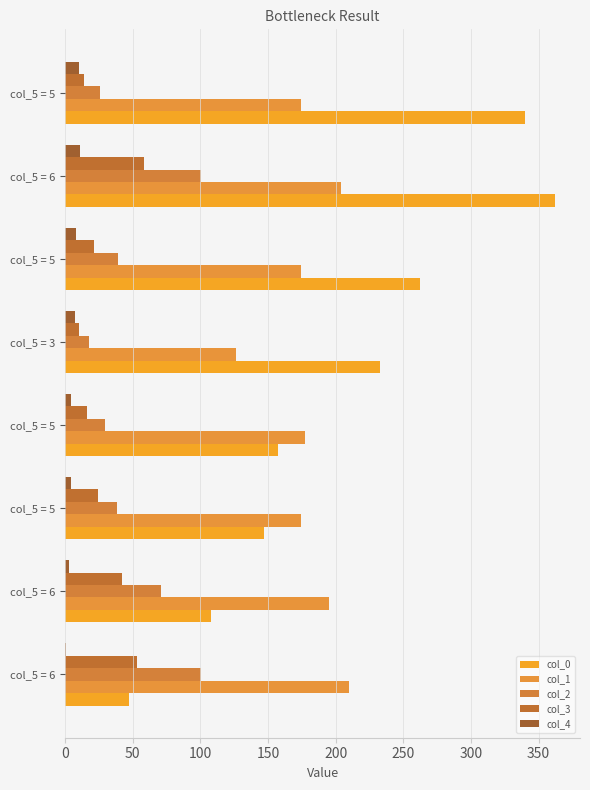

What is the minimum value shown in the chart?

1.0